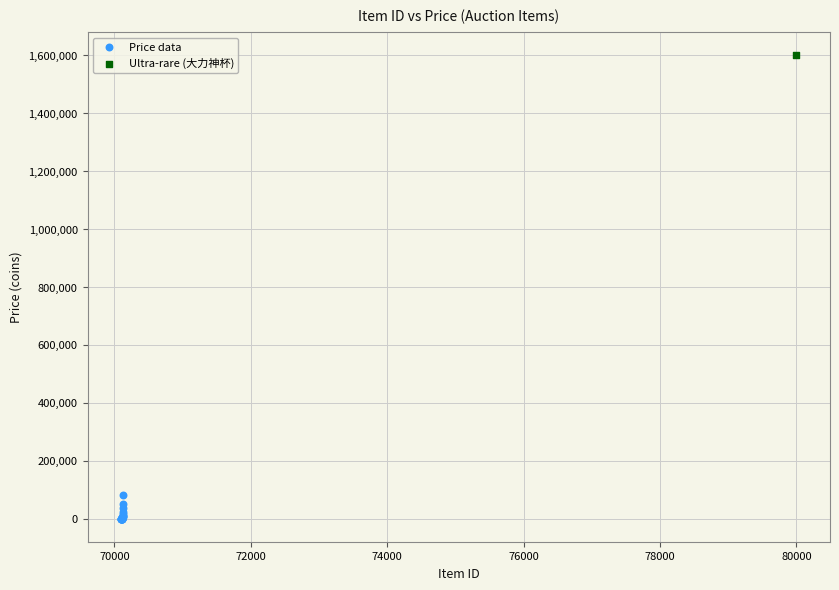

What are all the series names shown in the legend?

Price data, Ultra-rare (大力神杯)